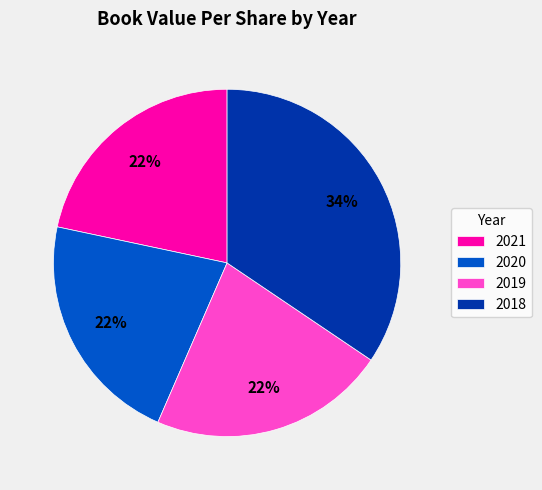

What percentage is the 2021 slice, to the nearest percent?

22%